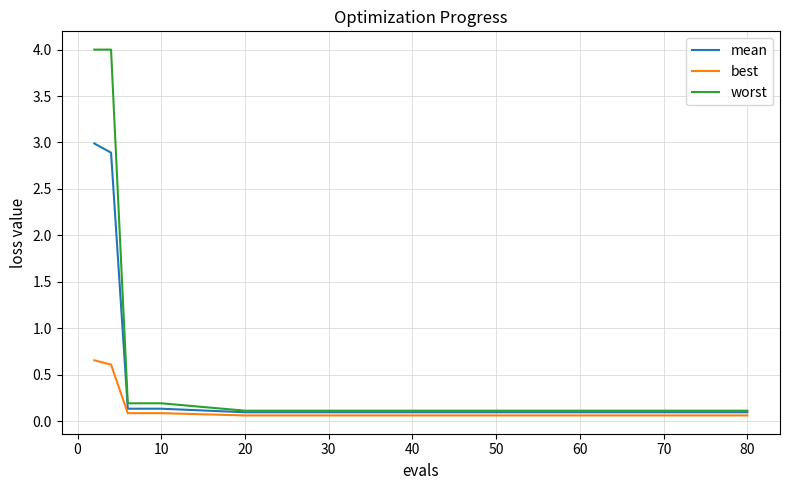

What is the highest value of the worst series?

4.0